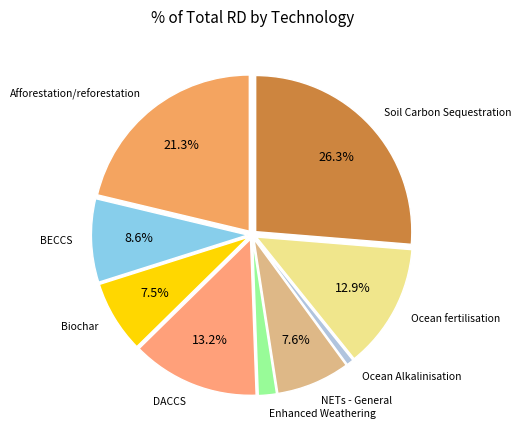

What portion of the pie excludes DACCS?

86.8%